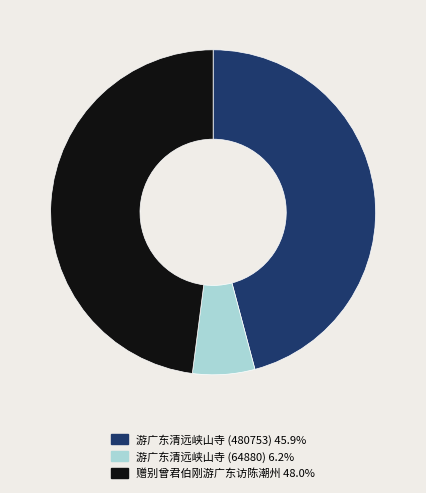

Is it true that 游广东清远峡山寺 (64880) is 6% of the pie?

True